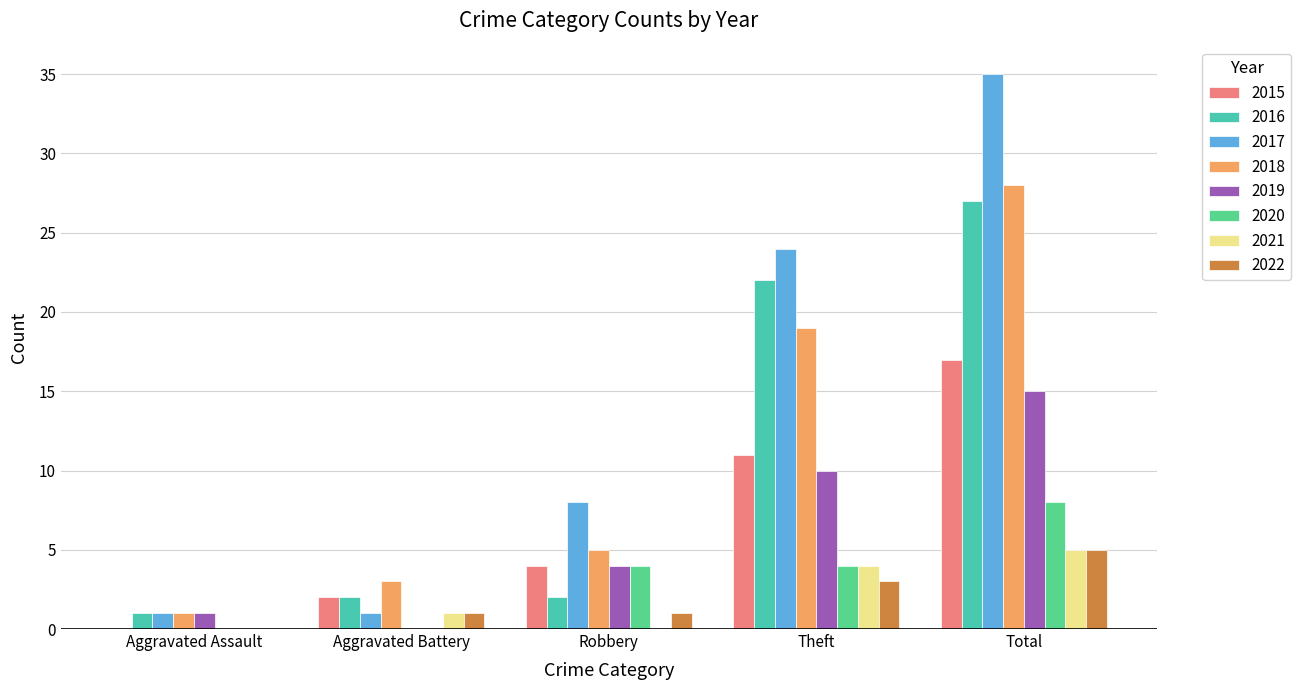

What is the sum of the 2015 values at Total and Robbery?

21